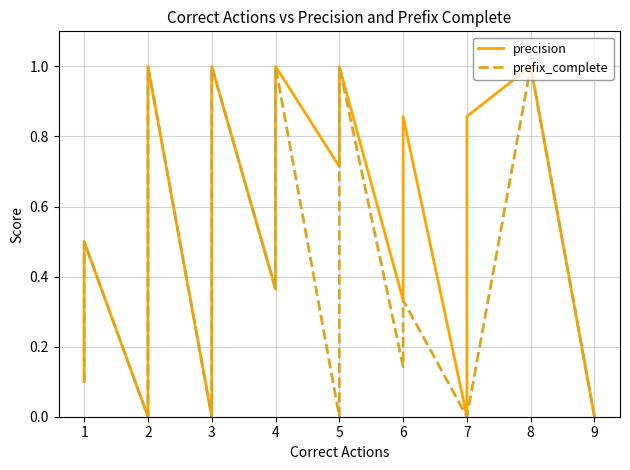

Reading left to right, list all the values displayed in this chart.

precision: 0.1	0.1	0.1	0.1	0.1	0.2	0.5	0.5	0.5	0.0	0.2	0.2	0.7	0.7	0.7	1.0	0.0	0.3	0.7	1.0	1.0	1.0	1.0	1.0	0.4	1.0	1.0	1.0	1.0	1.0	1.0	1.0	0.7	1.0	0.3	0.9	0.0	0.9	1.0	0.0
prefix_complete: 0.1	0.1	0.1	0.1	0.1	0.2	0.5	0.5	0.5	0.0	0.1	0.2	0.7	0.7	0.7	1.0	0.0	0.2	0.7	1.0	1.0	1.0	1.0	1.0	0.4	1.0	1.0	1.0	1.0	1.0	1.0	1.0	0.0	1.0	0.1	0.3	0.0	0.0	1.0	0.0